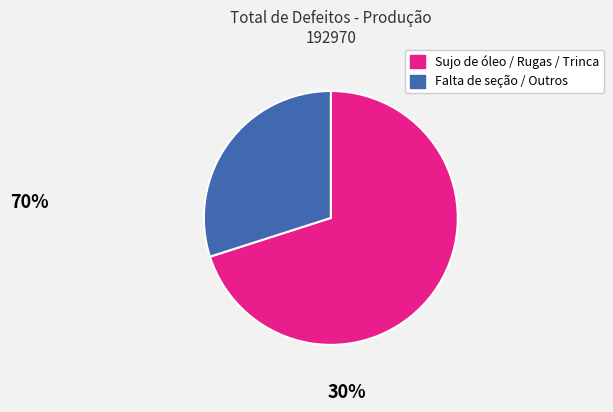

Is there a majority slice in this chart?

Yes